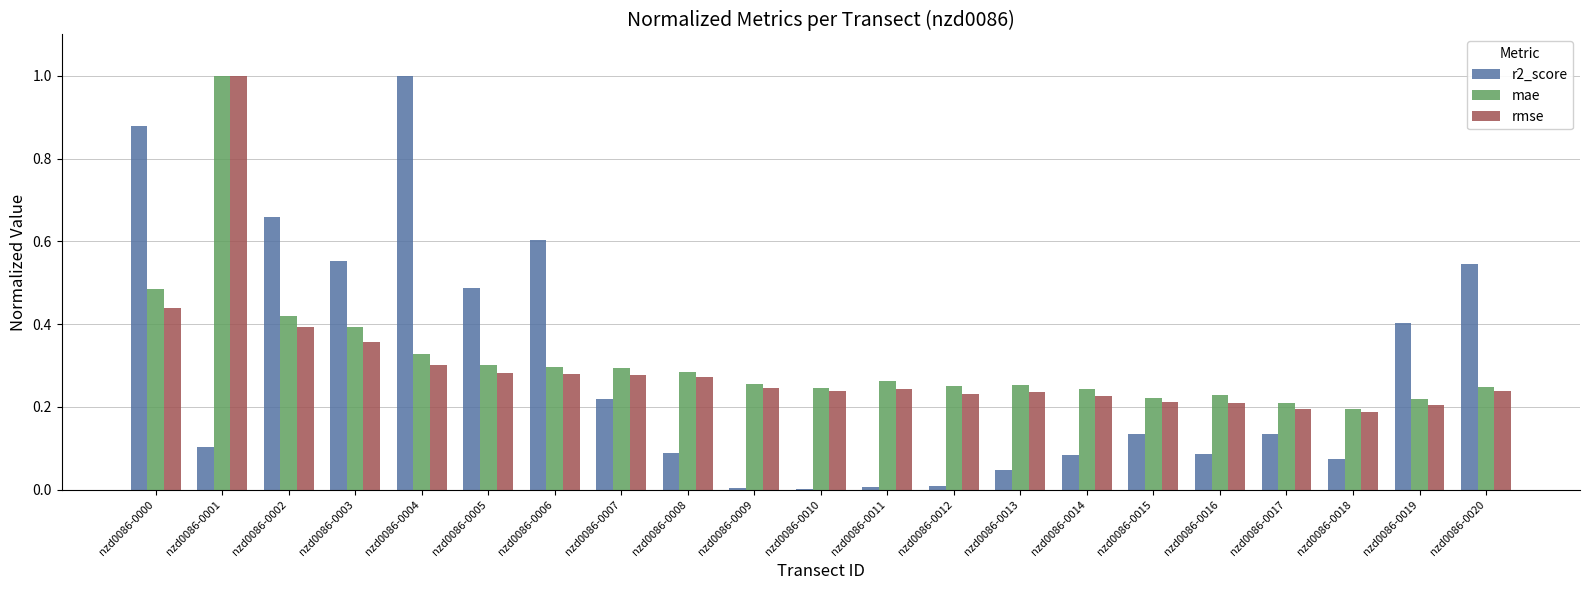

Which series has the widest spread of values?

r2_score